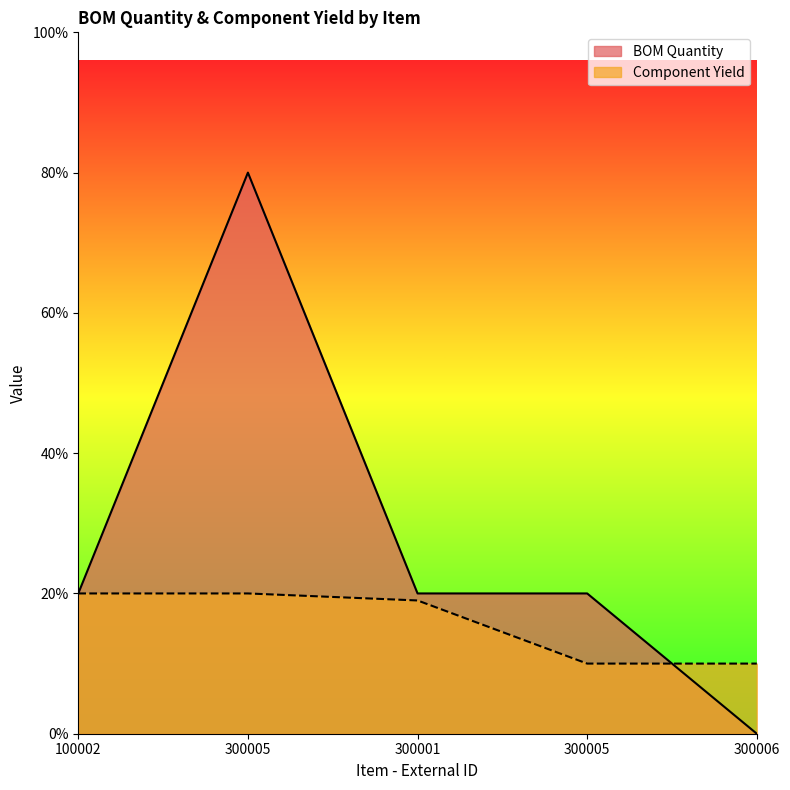

Which series has the largest total across all categories?

BOM Quantity